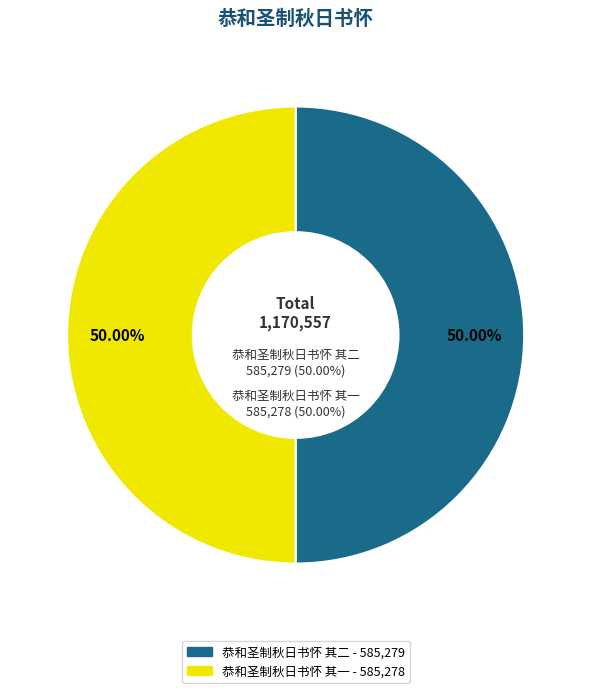

What is the majority slice?

恭和圣制秋日书怀 其二